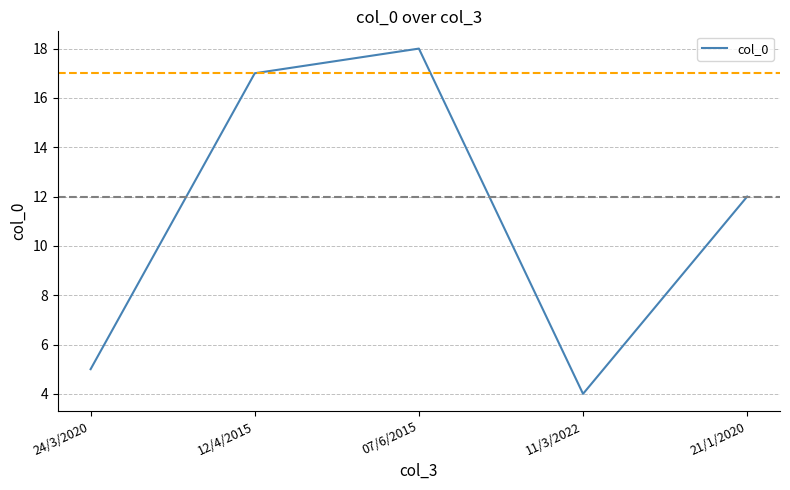

How many lines are shown in the chart?

1